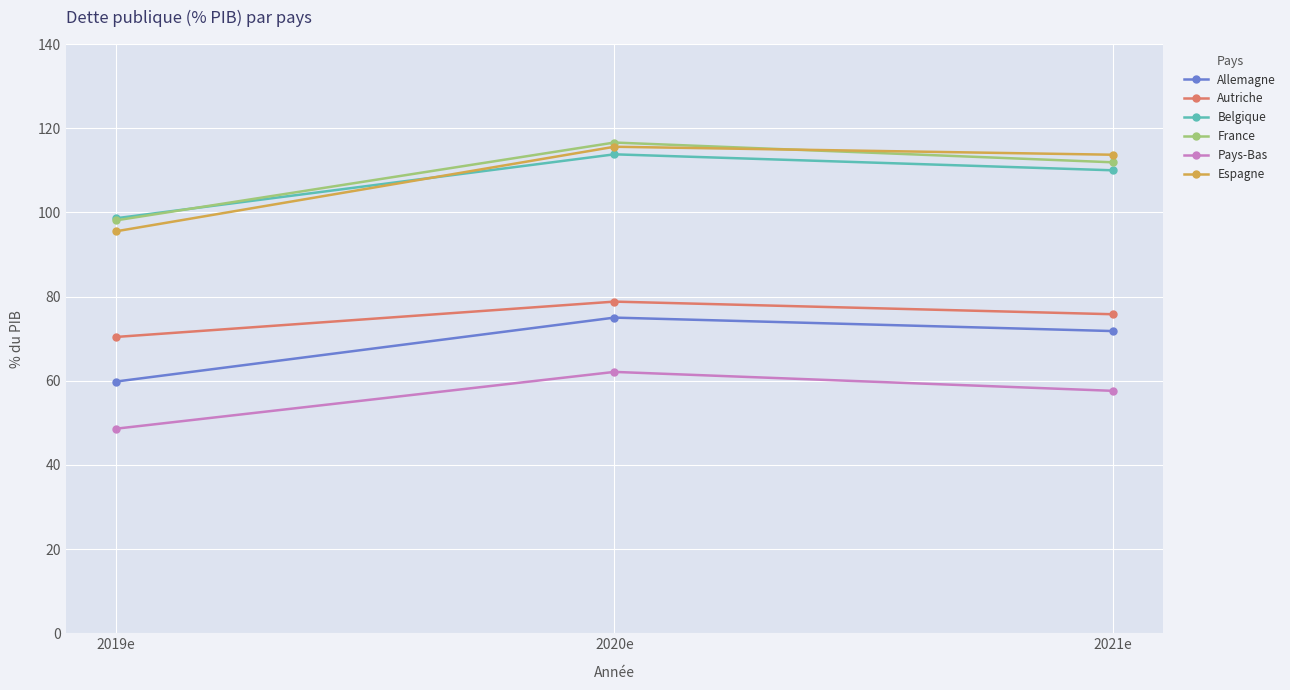

How many series are shown in this chart?

6